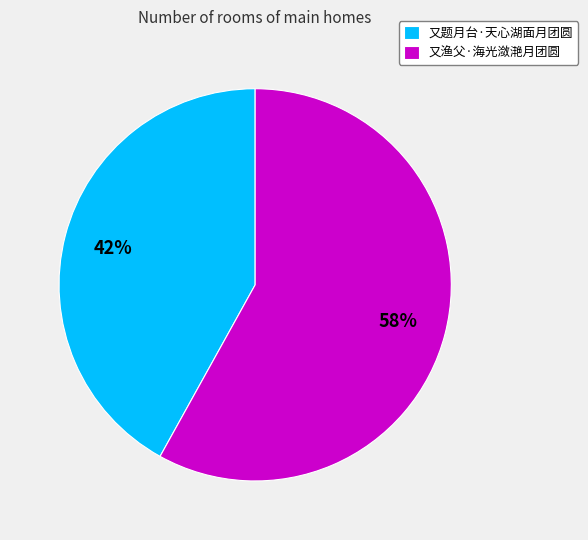

True or false: 又渔父·海光潋滟月团圆 accounts for 58% of the total.

True